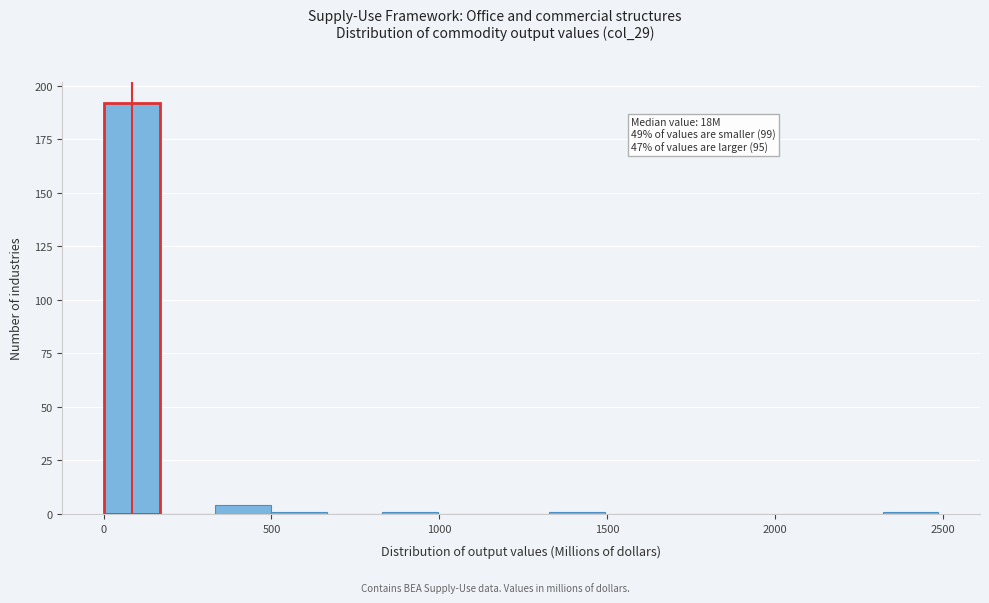

Read against the x-axis, roughly where is the centre of the tallest bar?

100